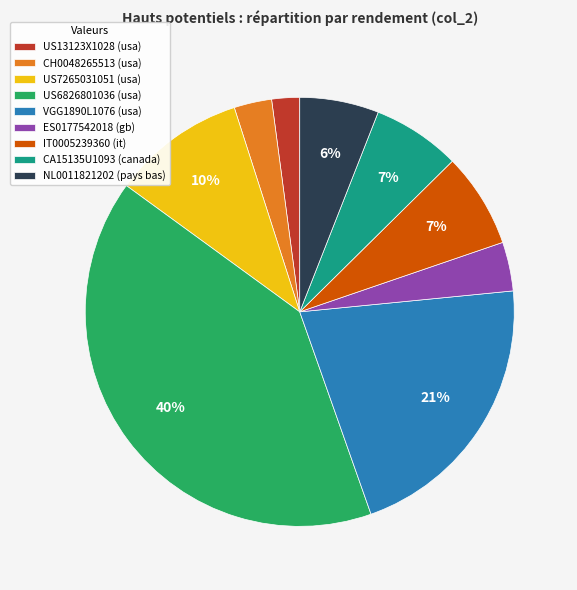

Count the number of slices in the pie.

9